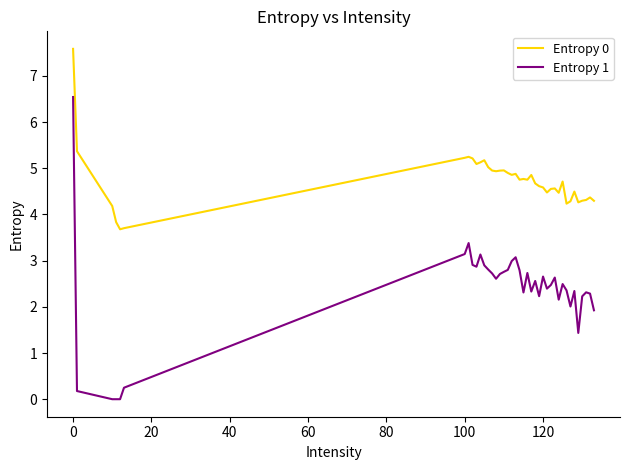

How many lines are shown in the chart?

2